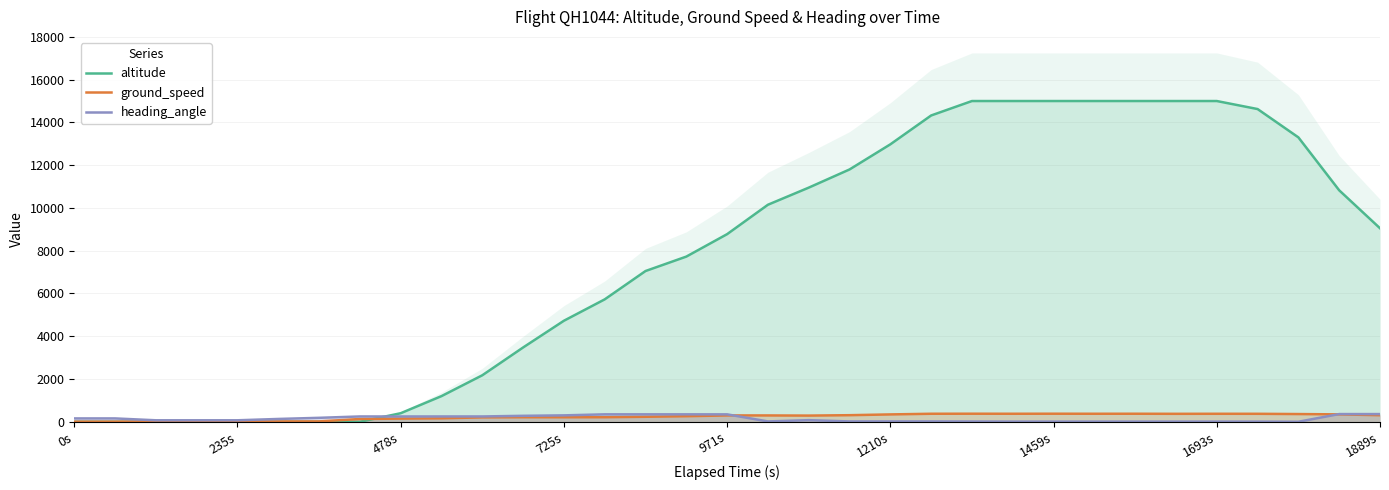

Rank the series by their maximum value, from highest to lowest.

altitude, ground_speed, heading_angle